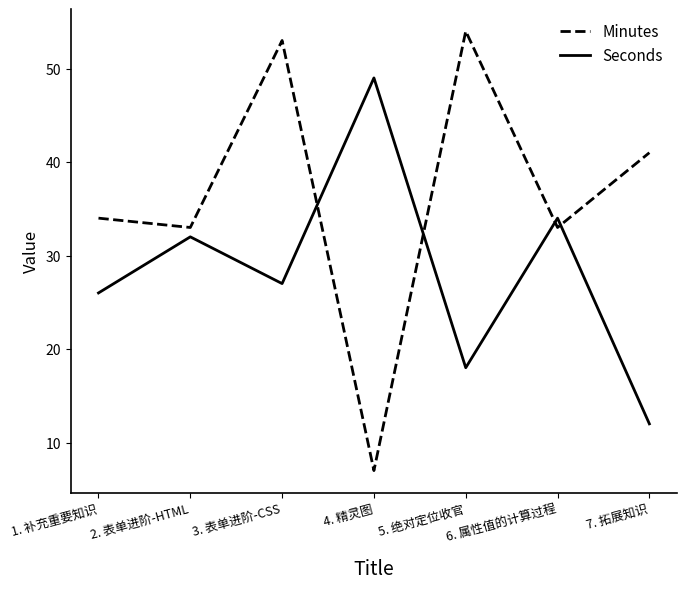

Is this an area chart (filled region under the line)?

No